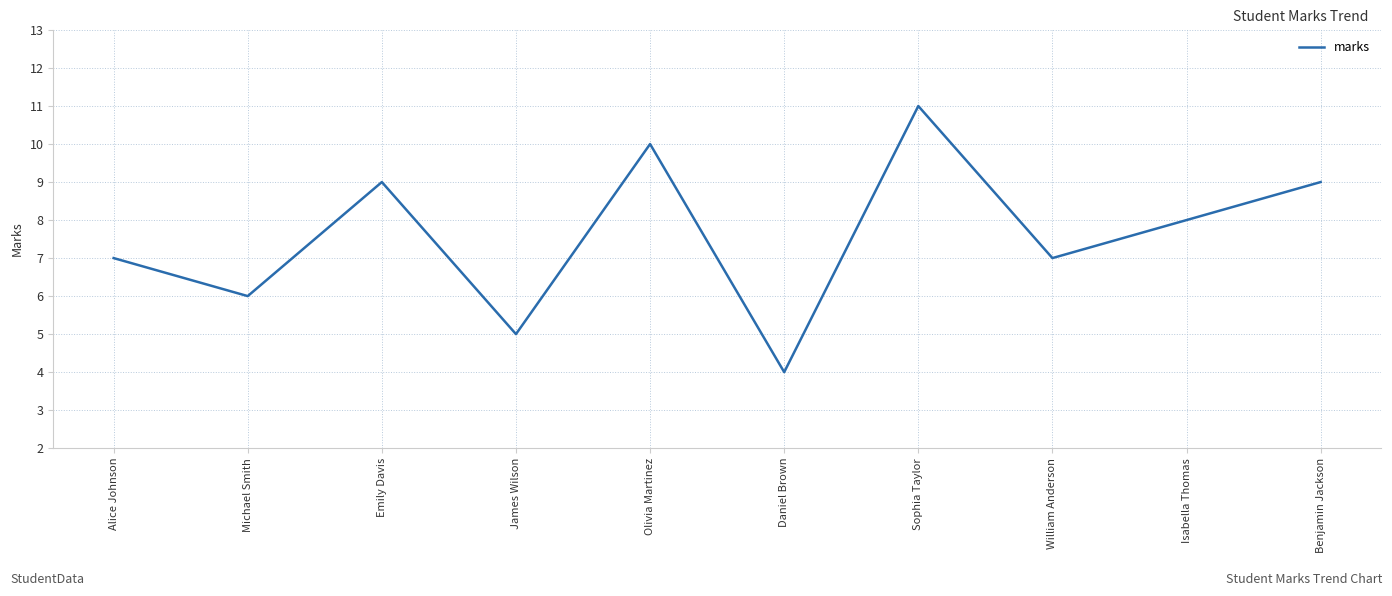

Where is the first local minimum?

Michael Smith